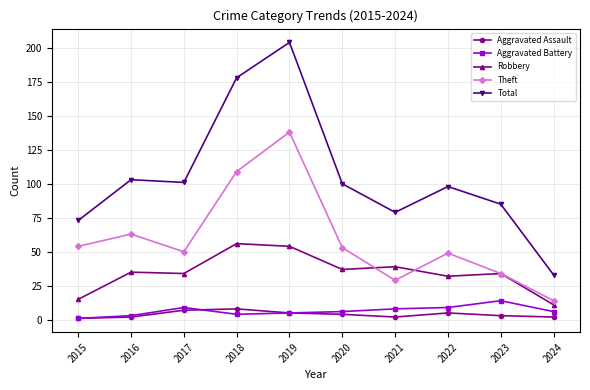

Where does the Aggravated Battery series first go above 6?

2017